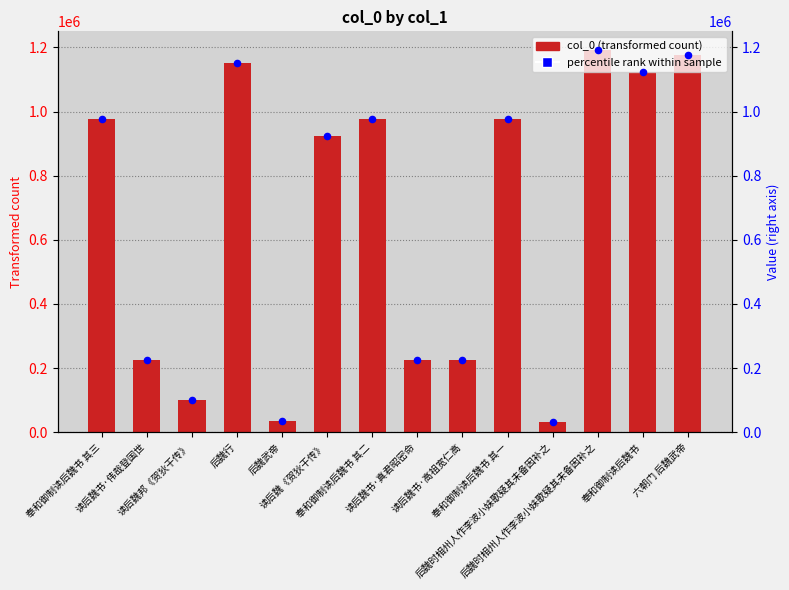

What is the total value across all series at 后魏时相州人作李波小妹歌疑其未备因补之?

62980.0